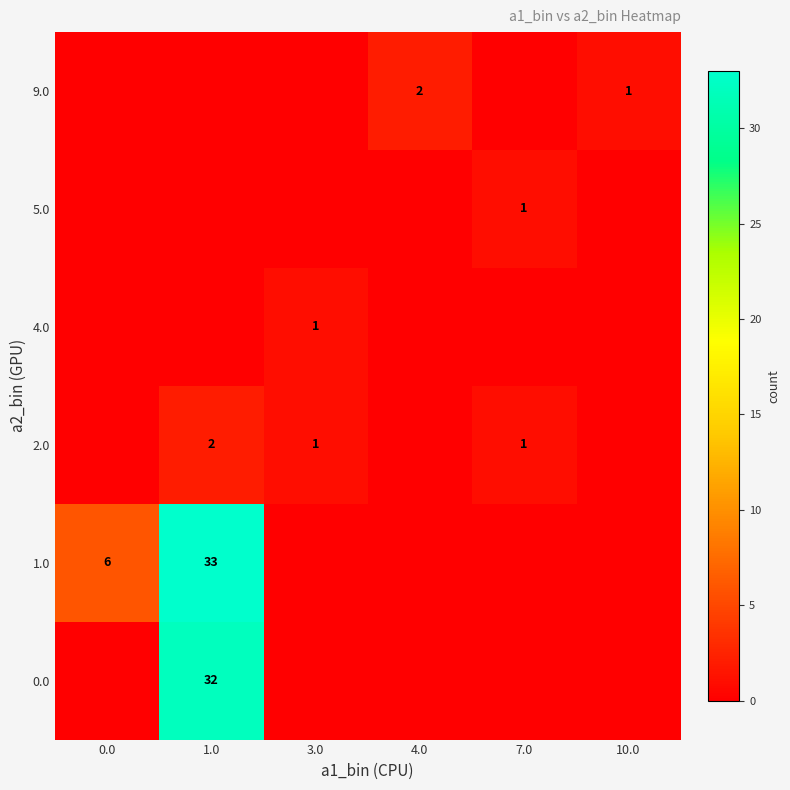

The value of 2.0 at 7.0 is 1. True or false?

True